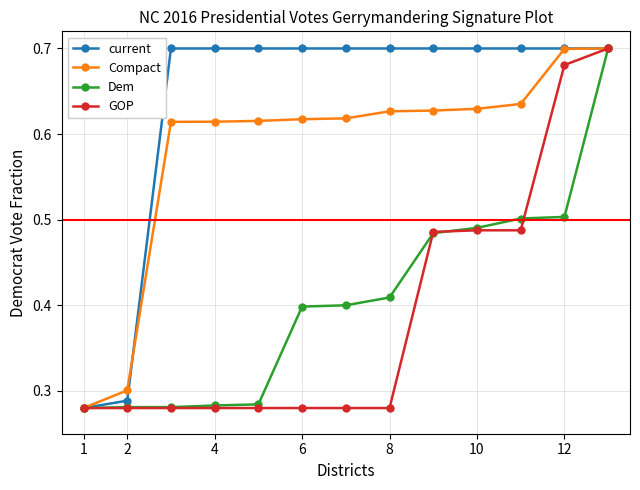

At how many categories does at least one series exceed 0?

13